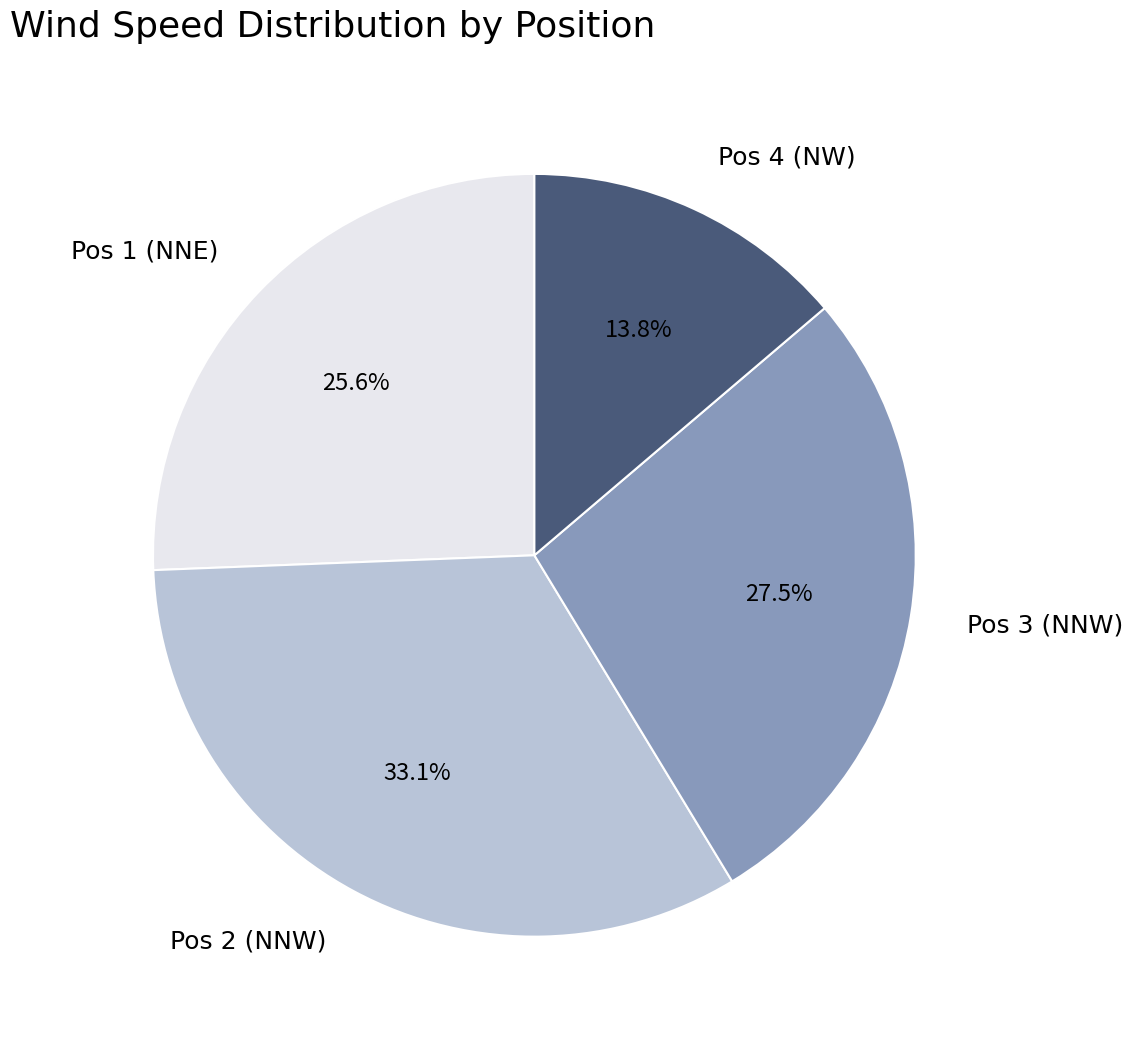

Is there any slice that represents more than half of the pie?

No